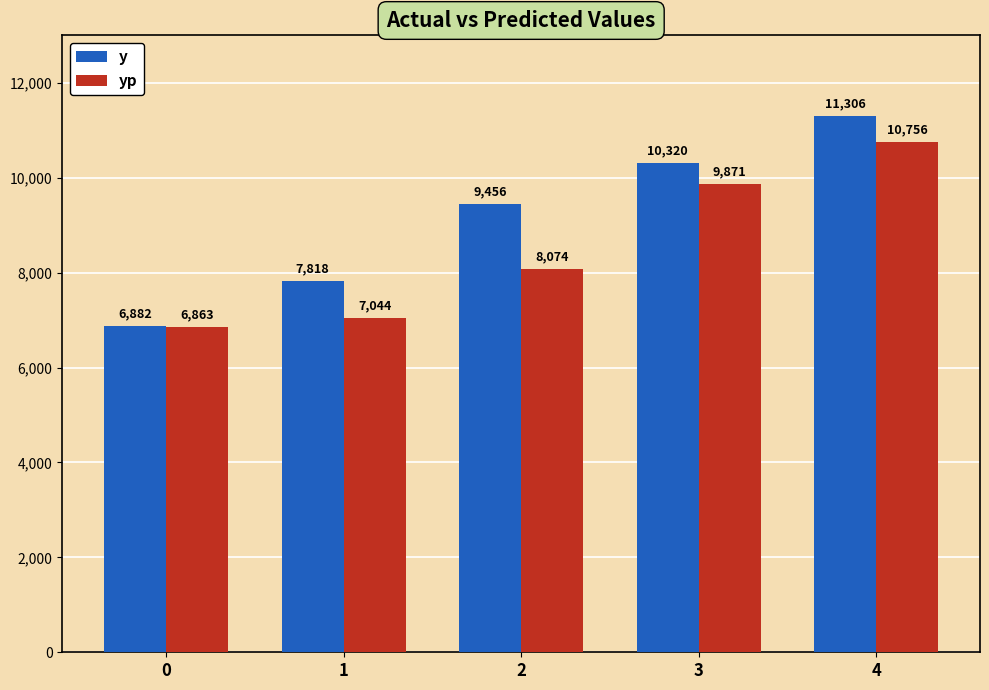

Which series has the largest range (max minus min)?

y